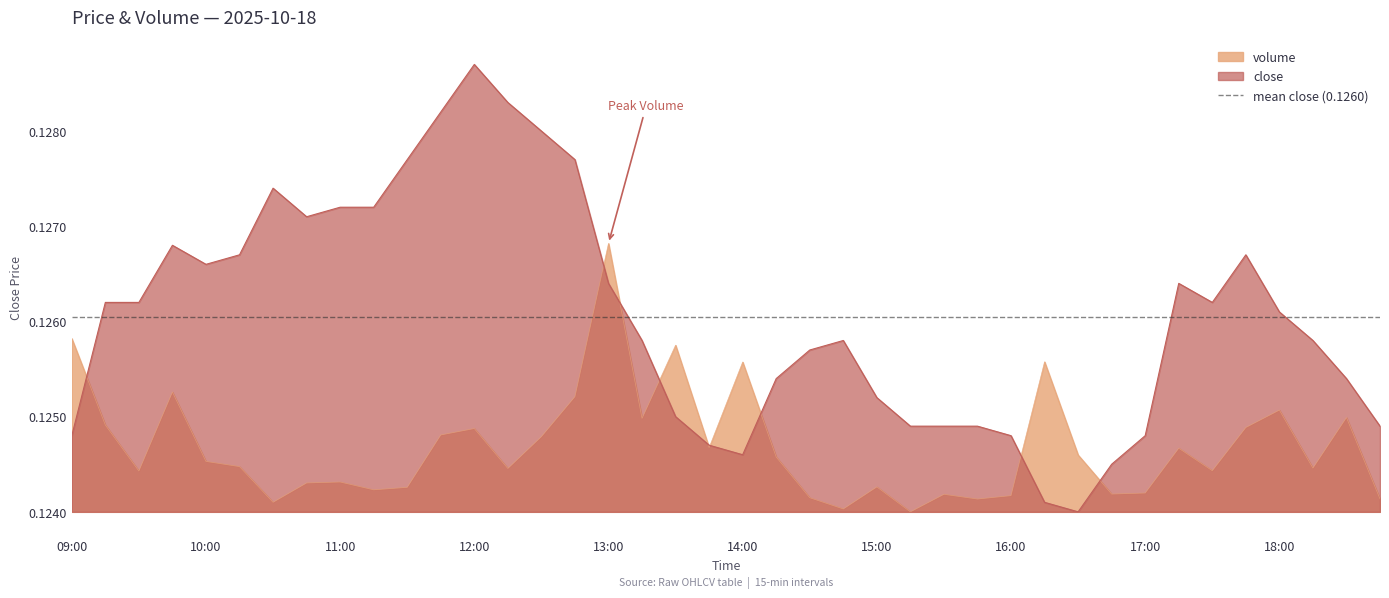

True or false: volume has a value of 0.0 at 2025-10-18 18:30:00.

False